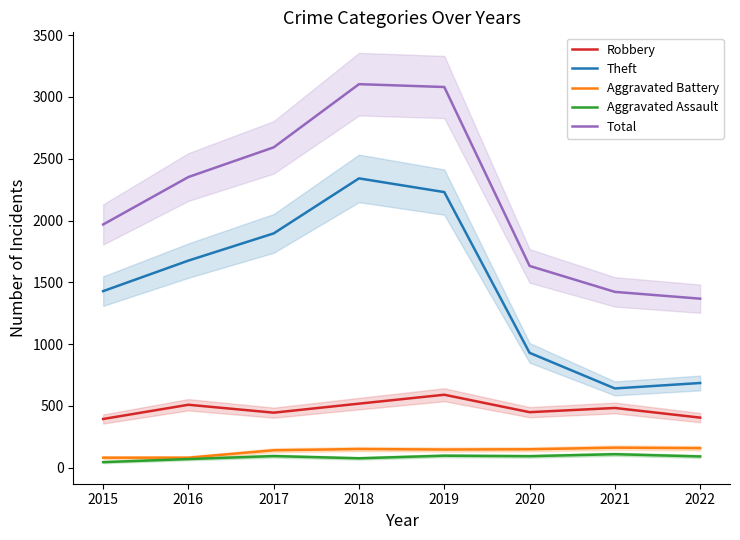

Read the Aggravated Battery value at 2015, to the nearest 5.

80